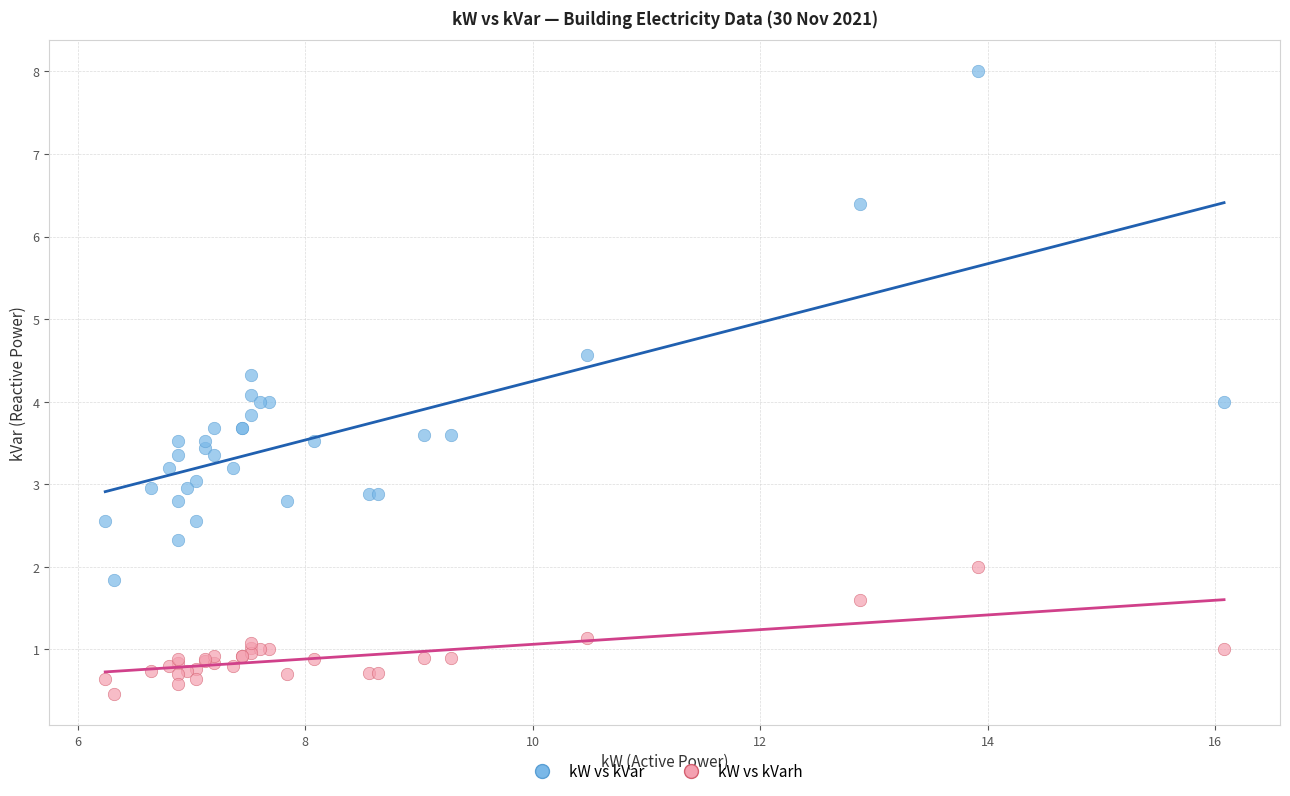

Which series reaches the minimum Y coordinate?

kW vs kVarh